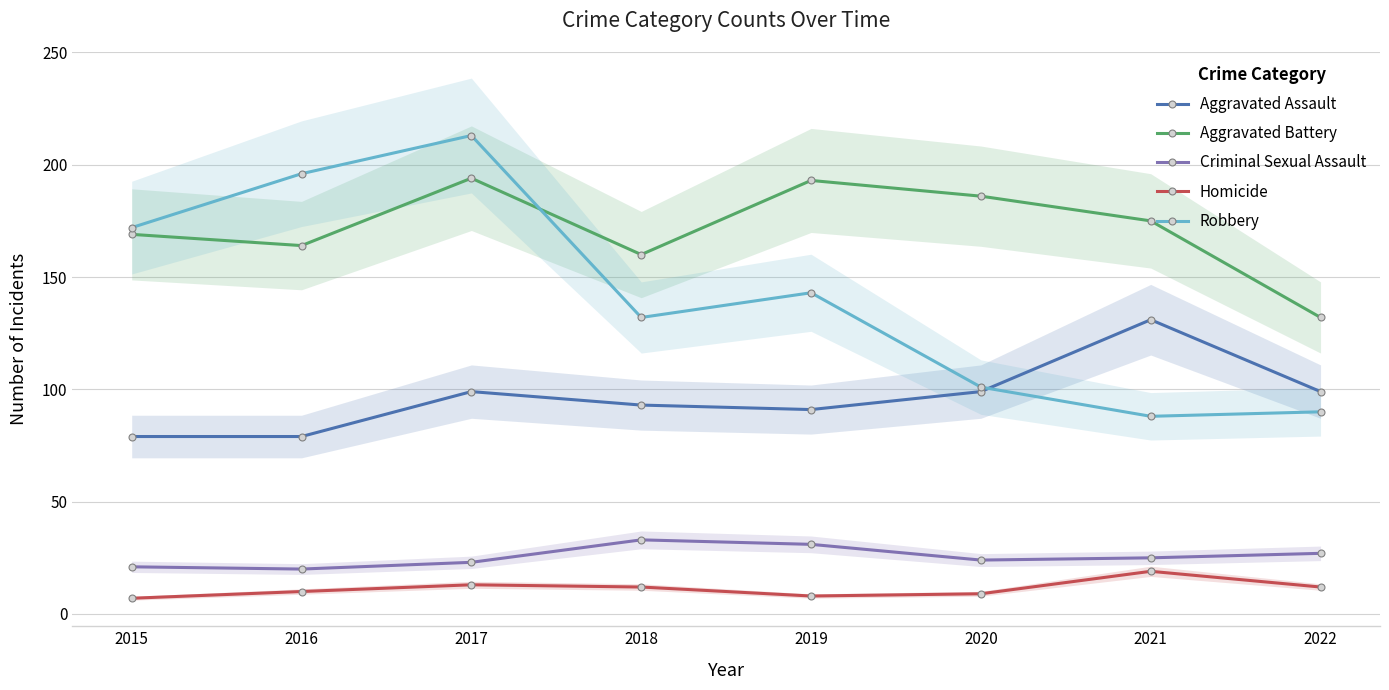

True or false: Homicide and Aggravated Battery intersect in this chart.

False